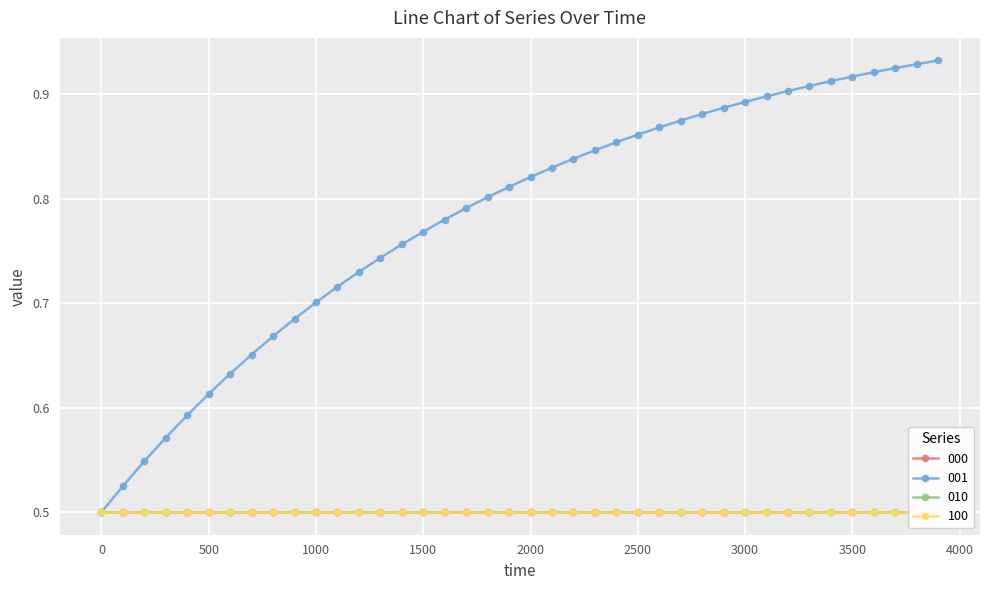

At which category is the sum across all series the highest?

3900